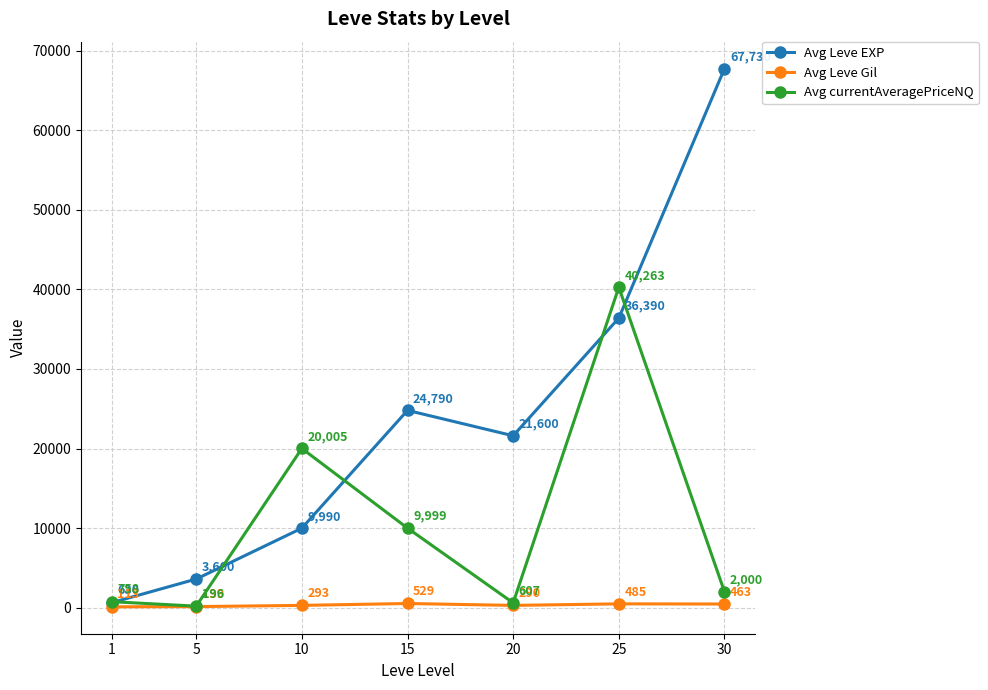

Does the chart have visible grid lines?

Yes